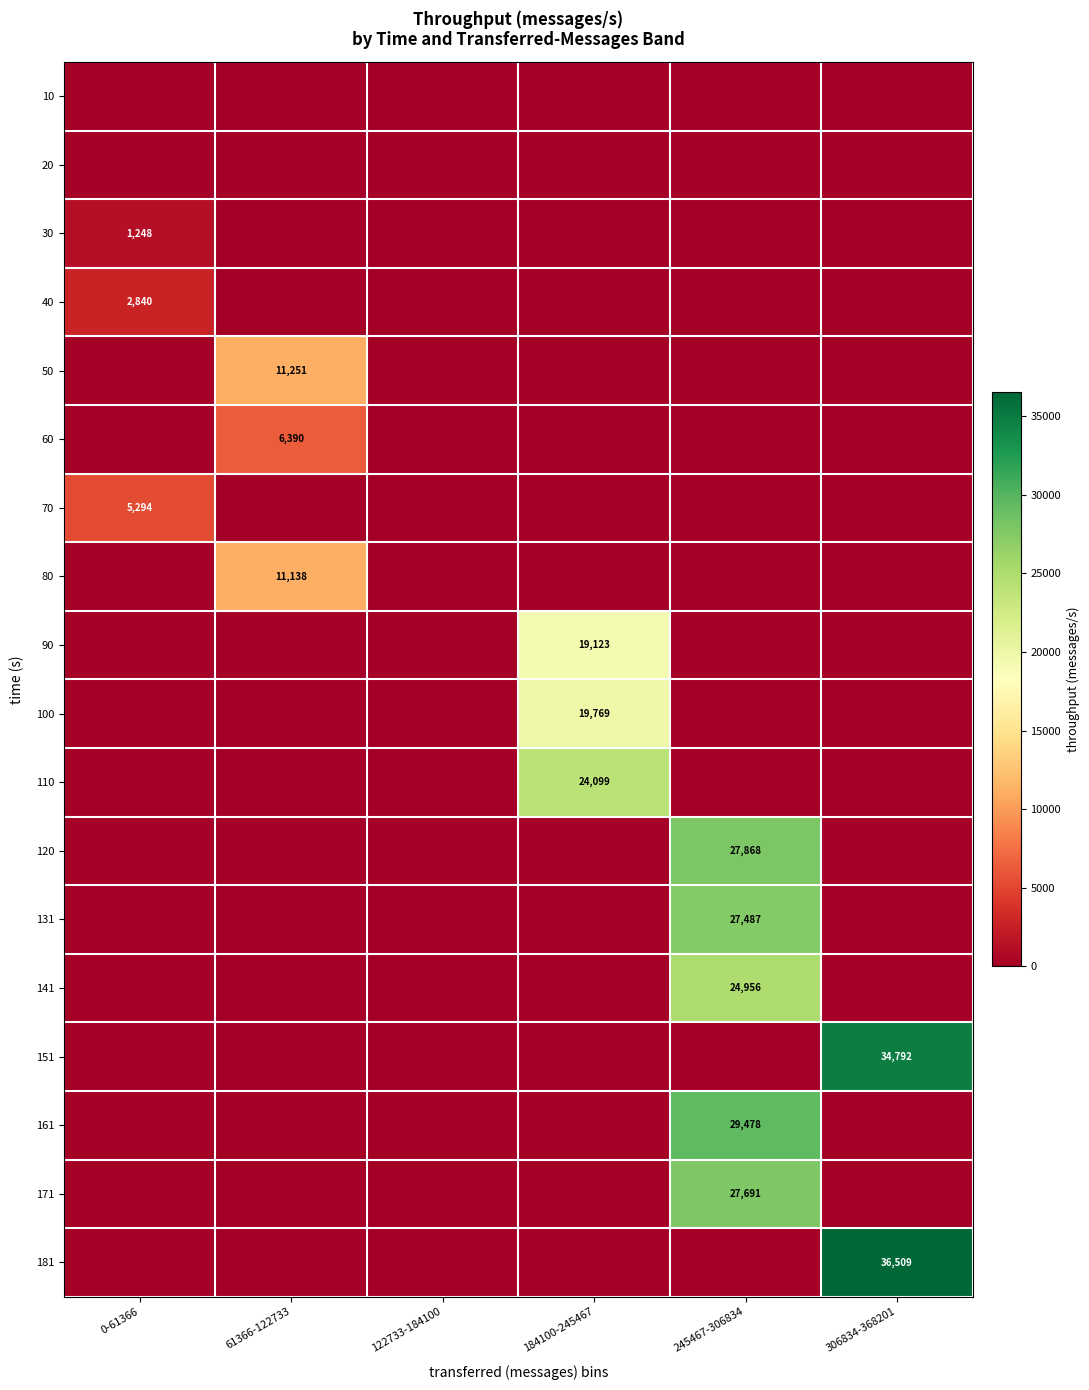

What is the difference between the maximum and minimum values in the 80 series?

11138